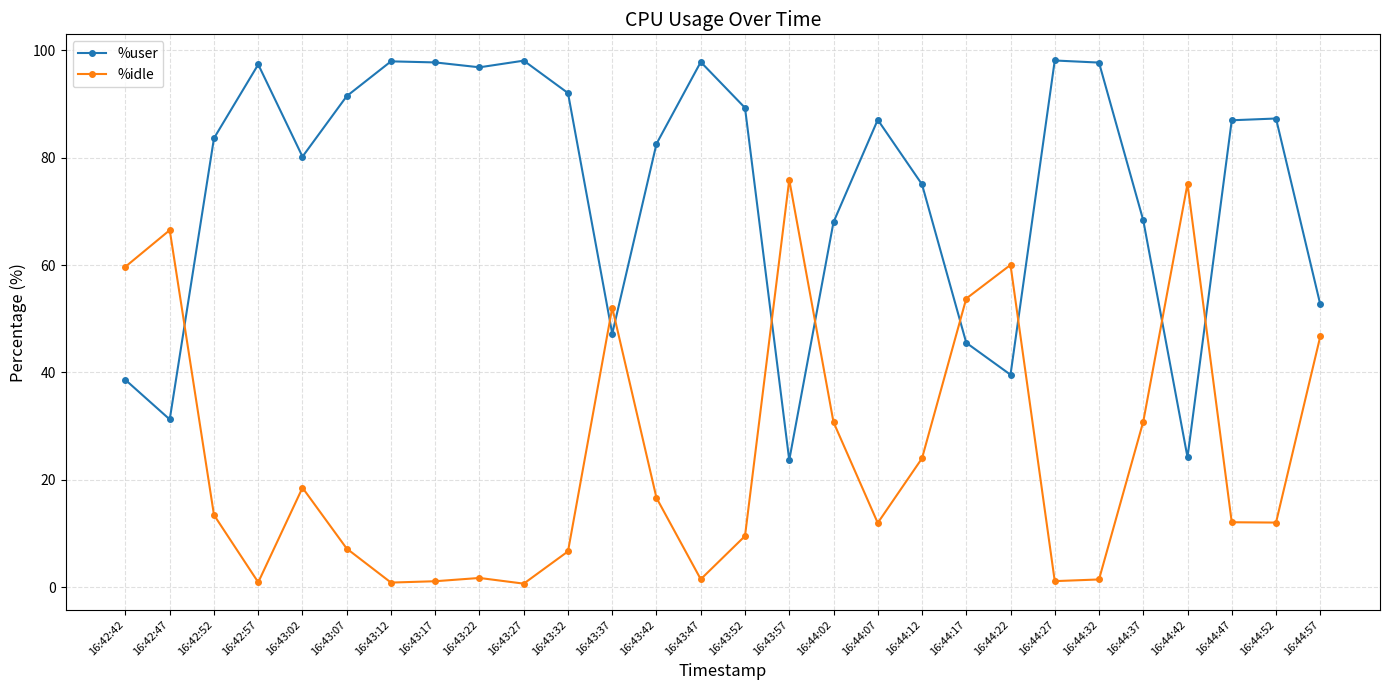

Rank the series by their average value, from highest to lowest.

%user, %idle